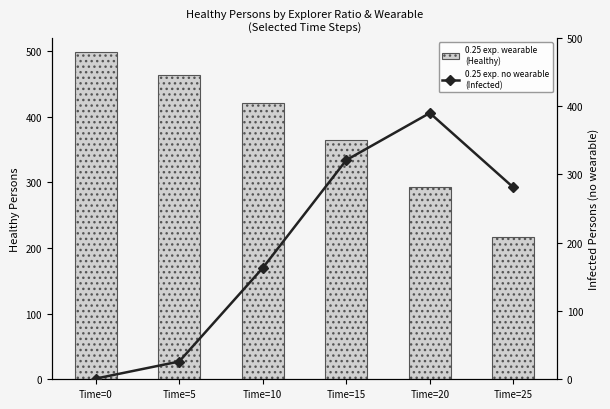

Which series has the largest total across all categories?

0.25 explorers wearable (Healthy)